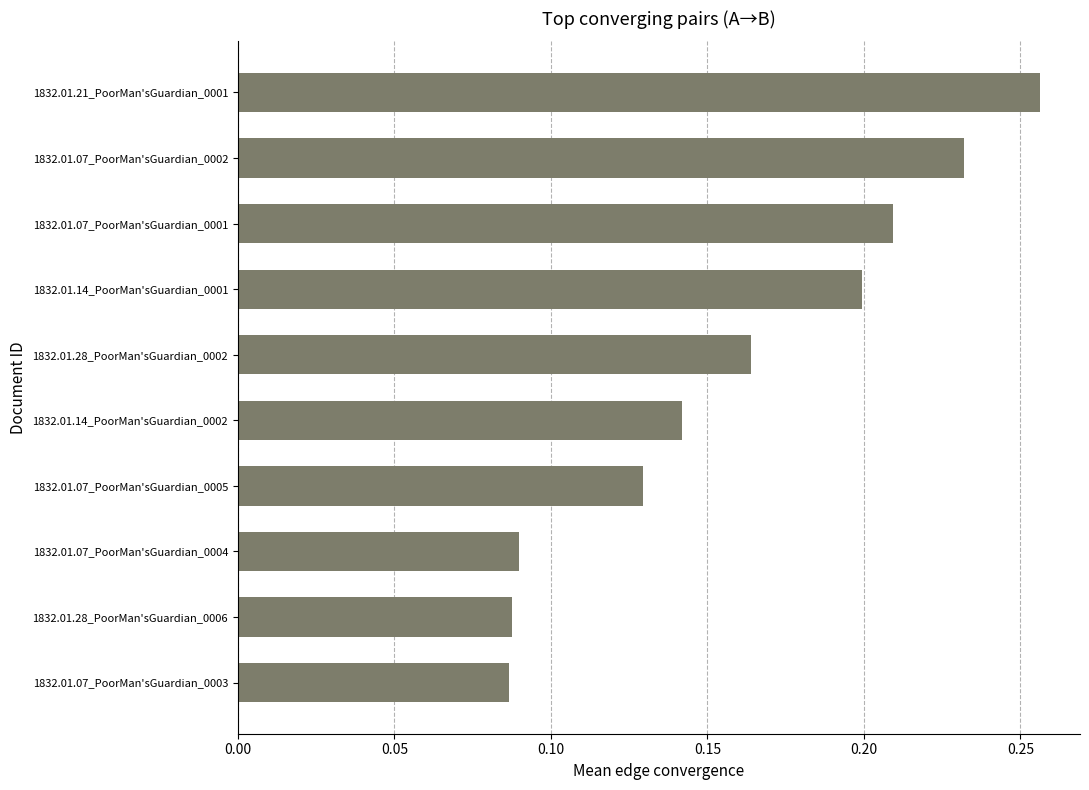

What is the sum of all values?

1.6